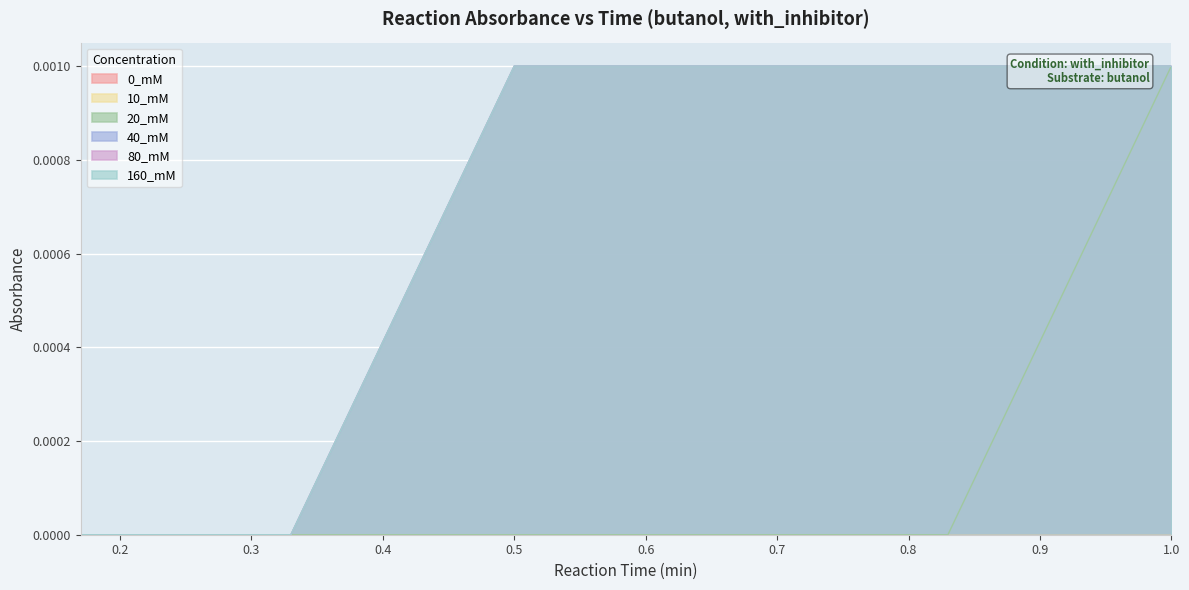

Where is 20_mM nearest to the value 0?

0.17